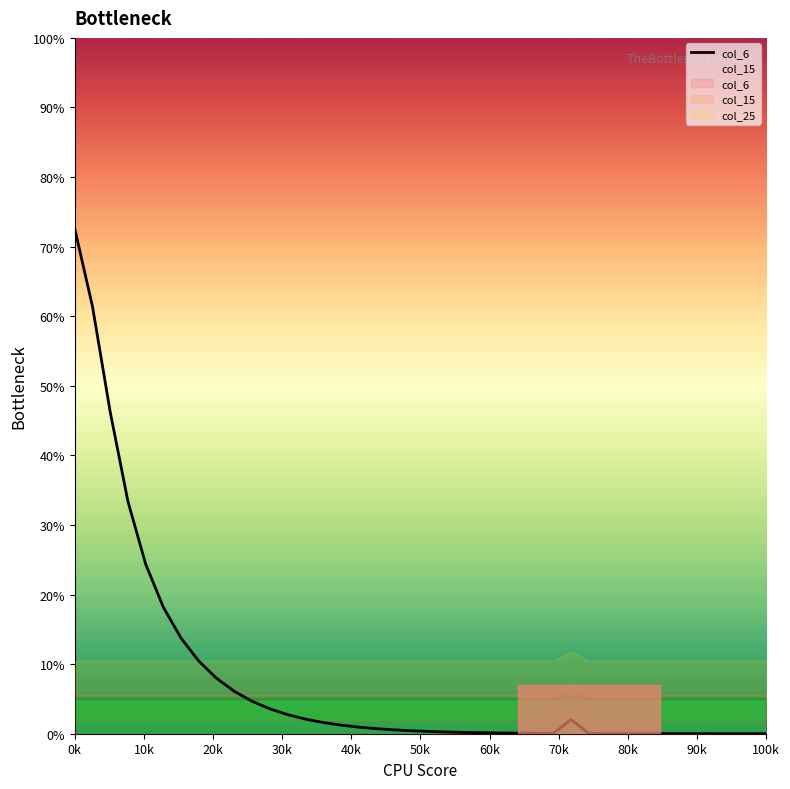

Is this an area chart (filled region under the line)?

No